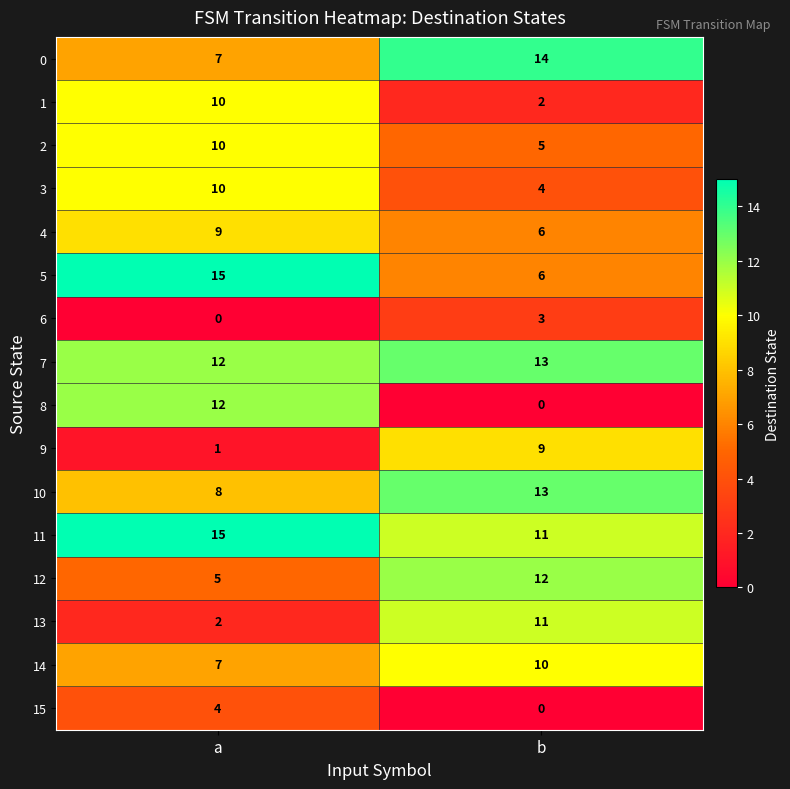

Which series has the largest total across all categories?

11